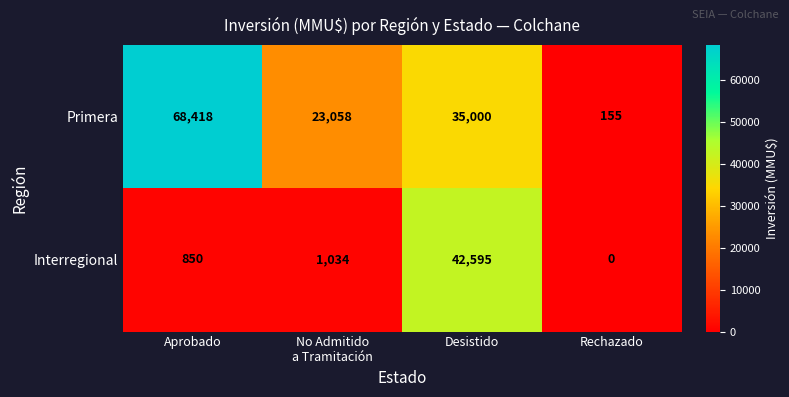

What is the spread (max minus min) of values at Rechazado?

155